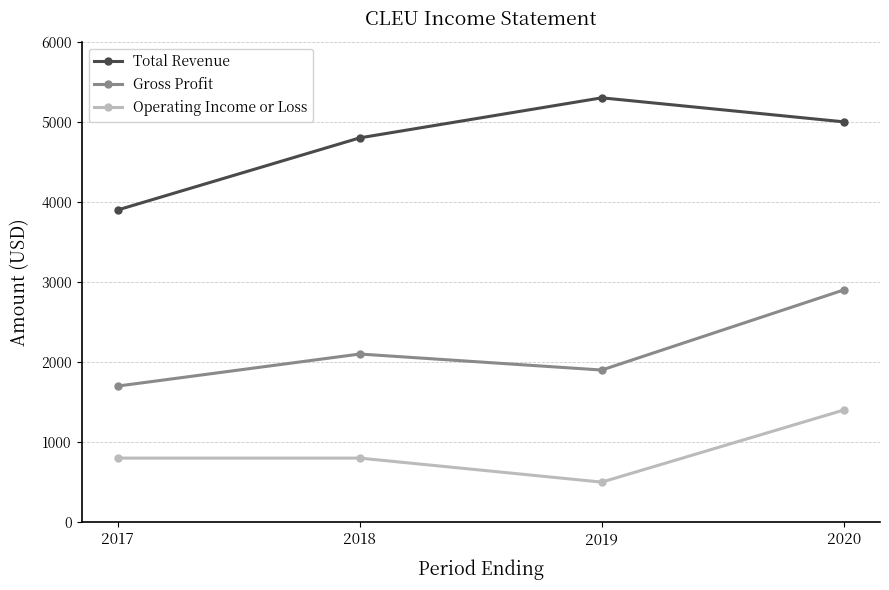

Where is Total Revenue nearest to the value 4600?

2018